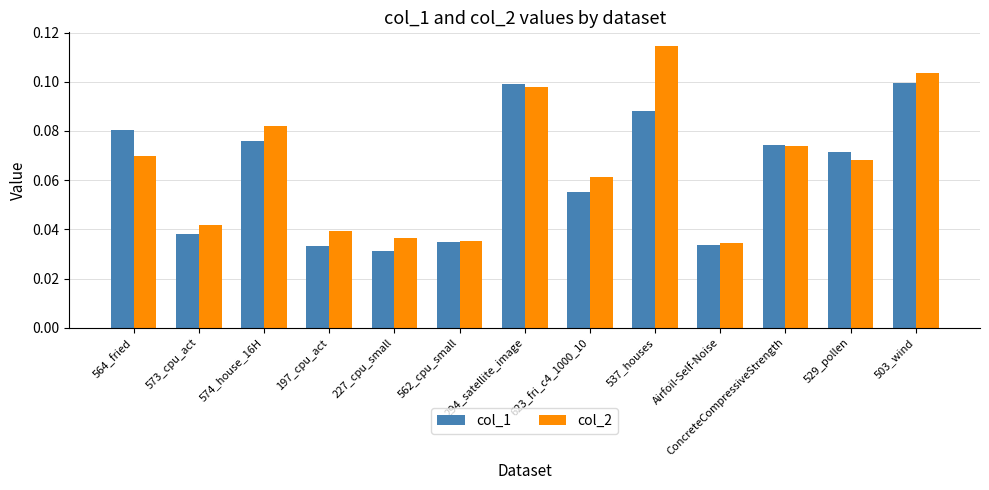

Rank the series at 197_cpu_act from lowest to highest value.

col_1, col_2